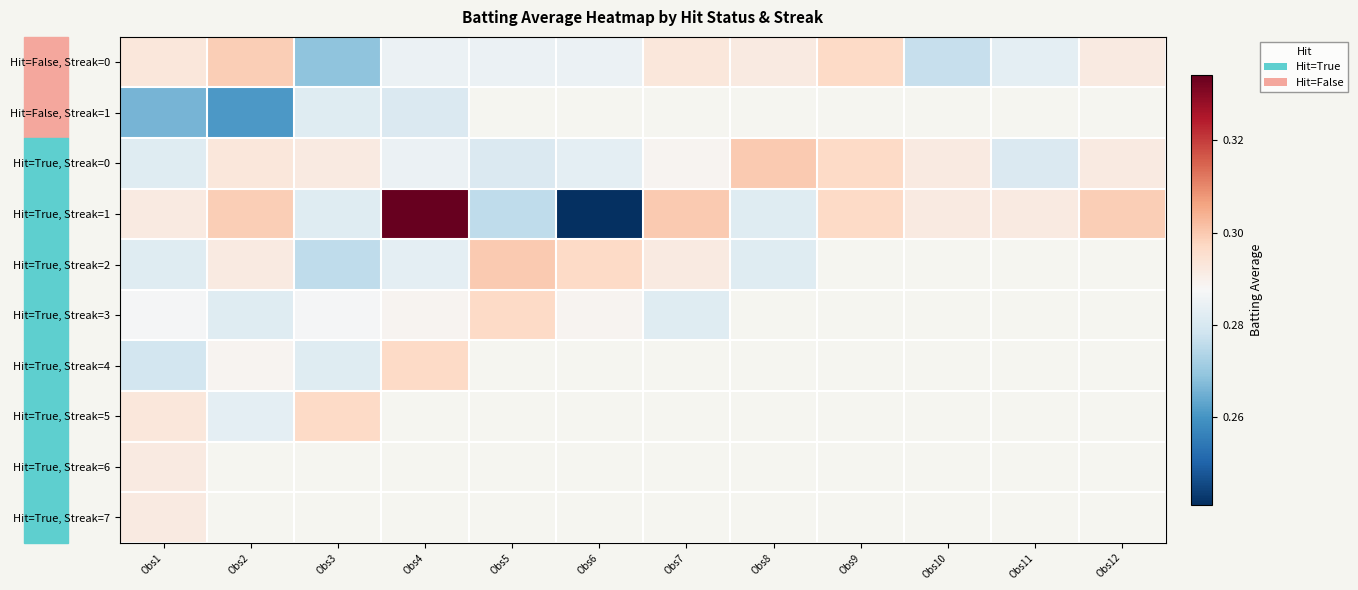

Which series changed the most between Obs8 and Obs10?

Hit=False, Streak=0